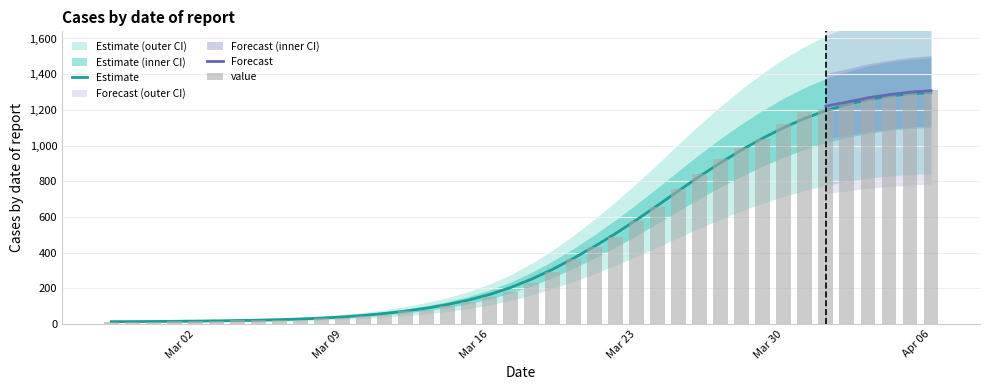

What is the smallest value displayed?

13